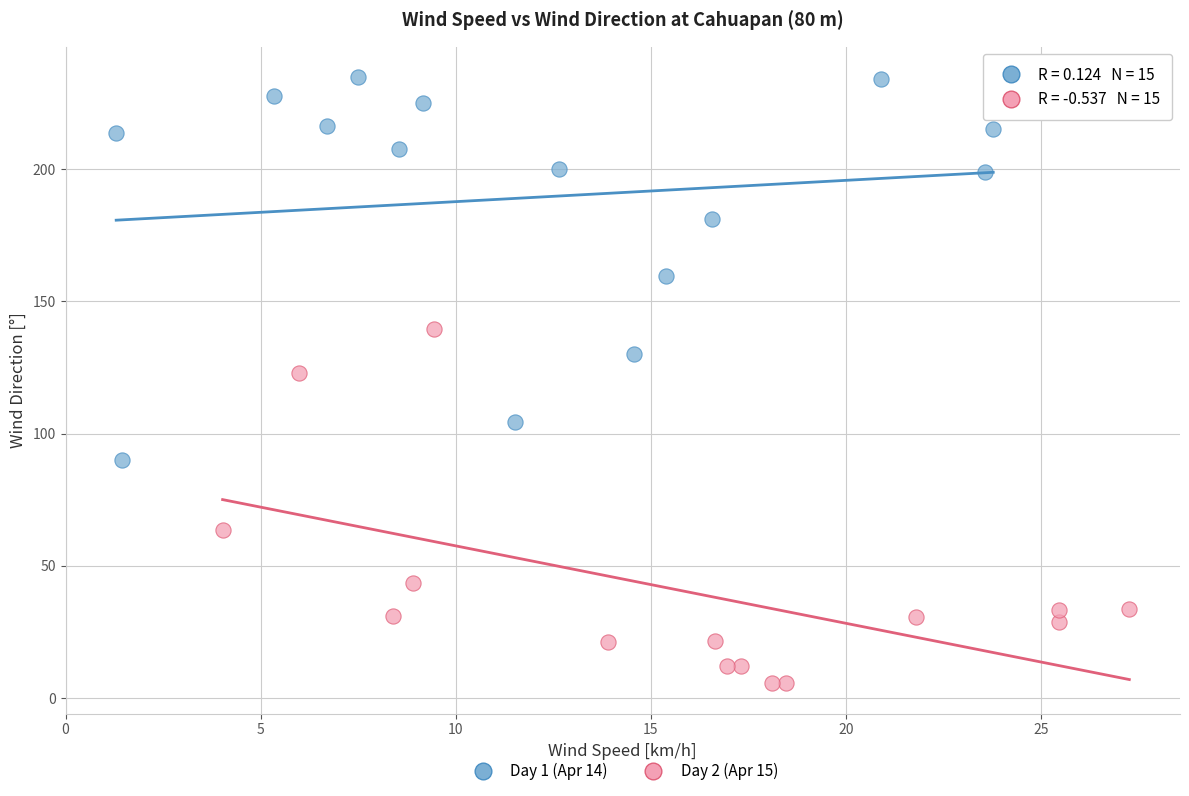

Which series reaches the maximum Y coordinate?

Day 1 (Apr 14)